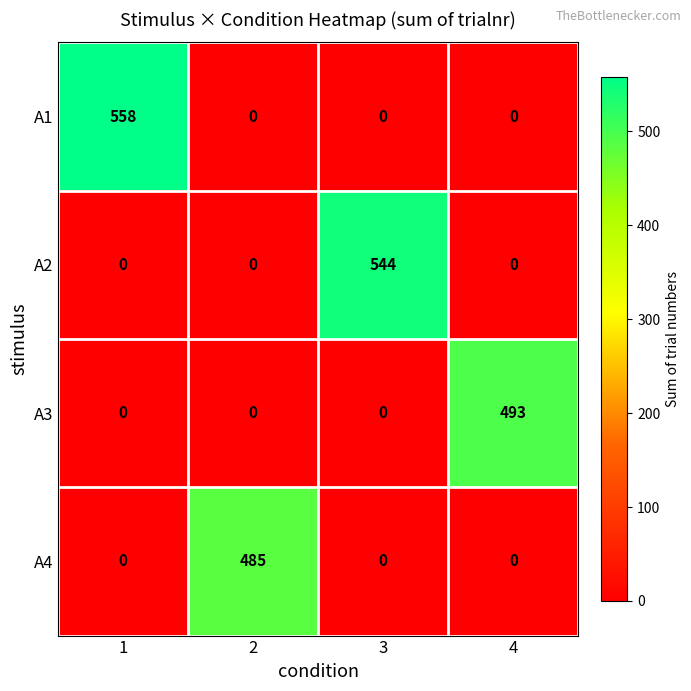

Is it true that A2 equals 351 at 2?

False